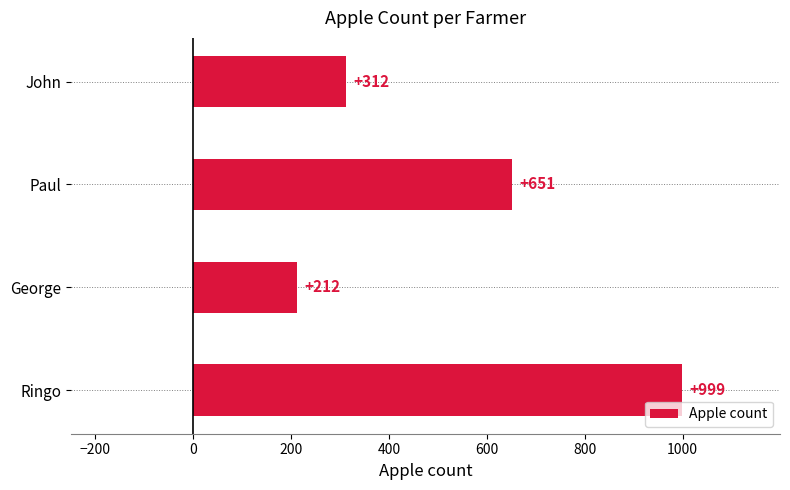

The chart shows a value of 212 at George. True or false?

True